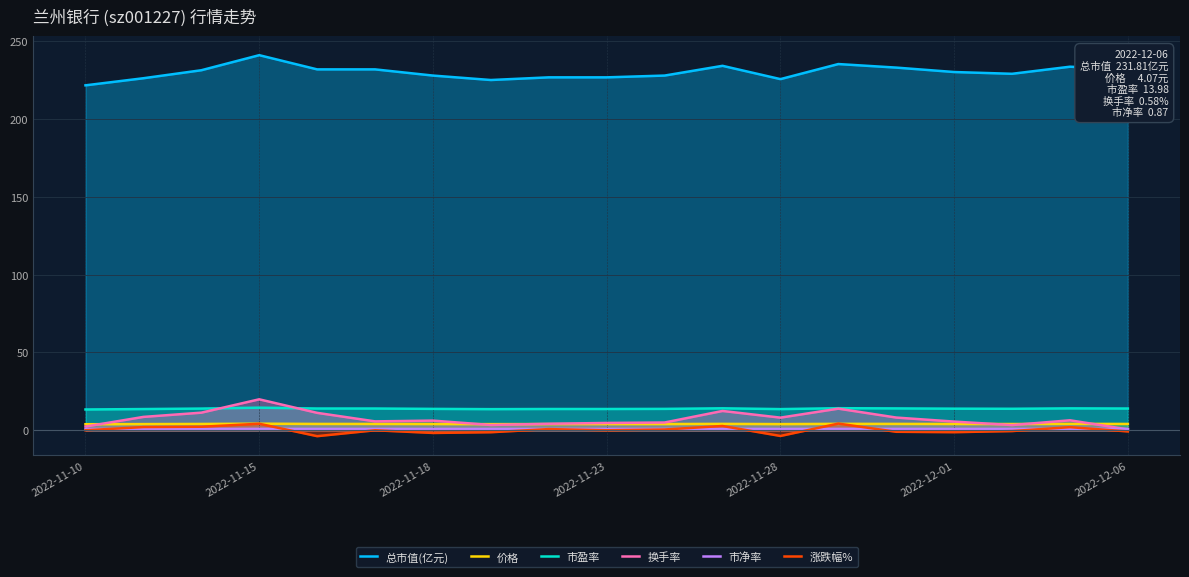

Is it true that 换手率 equals 6.2 at 2022-11-18?

True